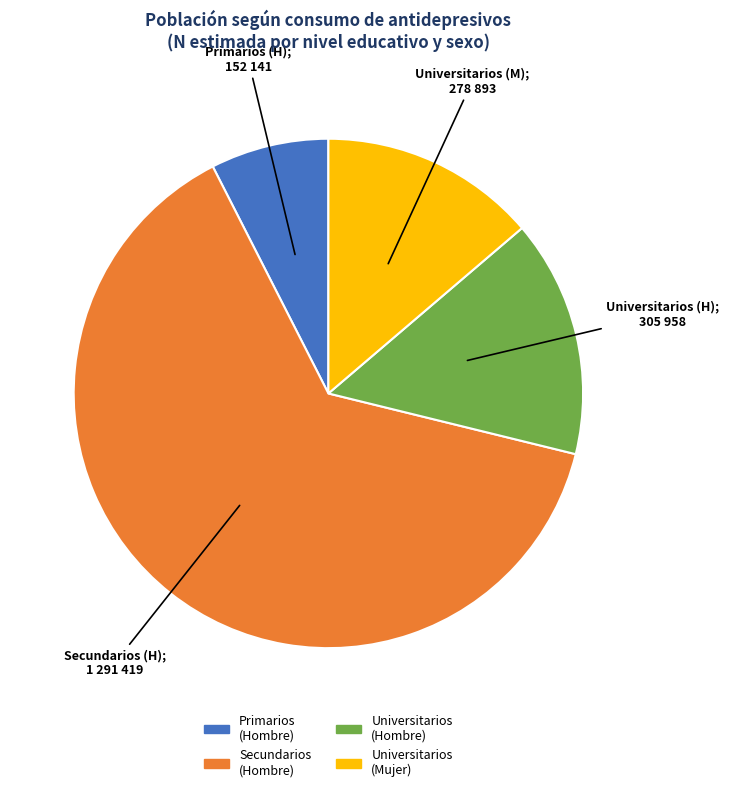

Which category has the smallest portion of the pie?

Primarios (Hombre)